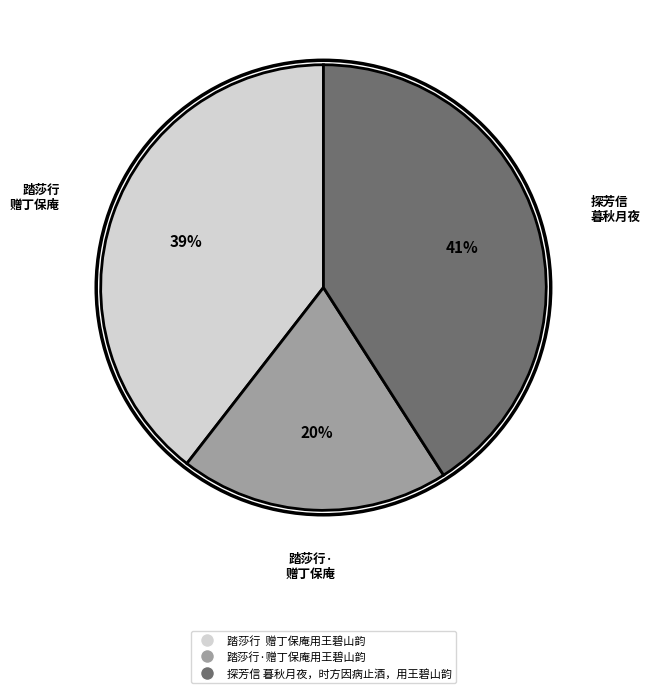

To the nearest percent, what percentage of the pie is 探芳信 暮秋月夜，时方因病止酒，用王碧山韵?

41%